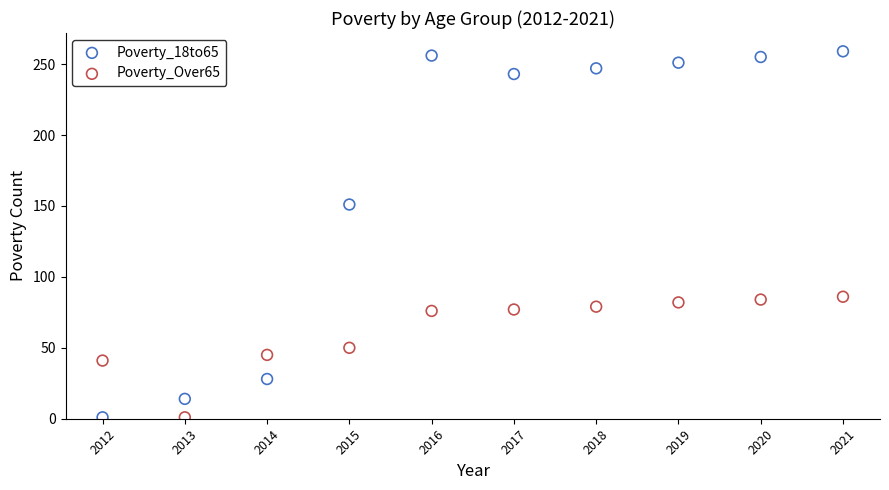

Which series has the largest Y range (max minus min)?

Poverty_18to65